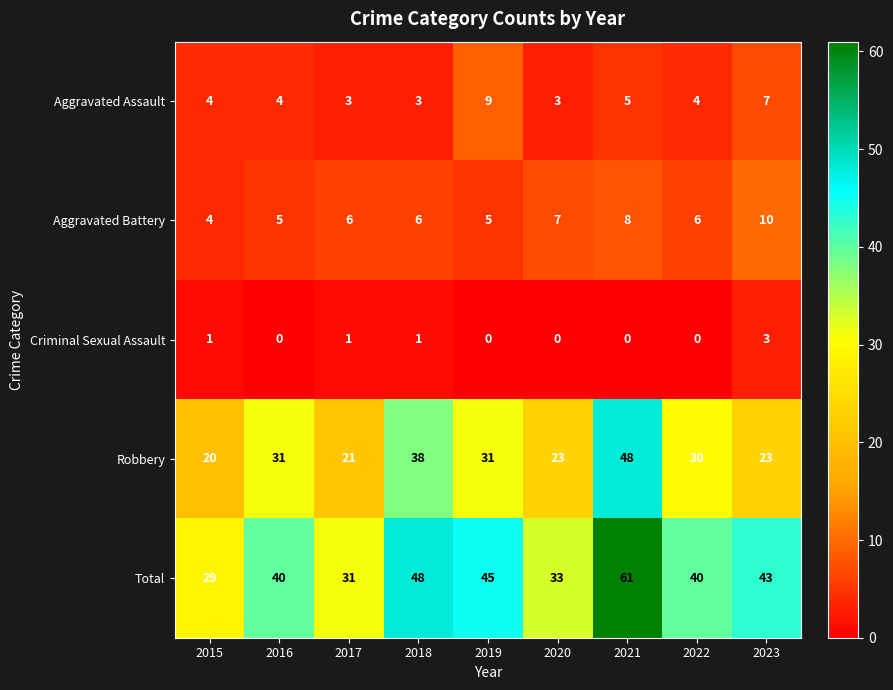

What is the spread (max minus min) of values at 2017?

30